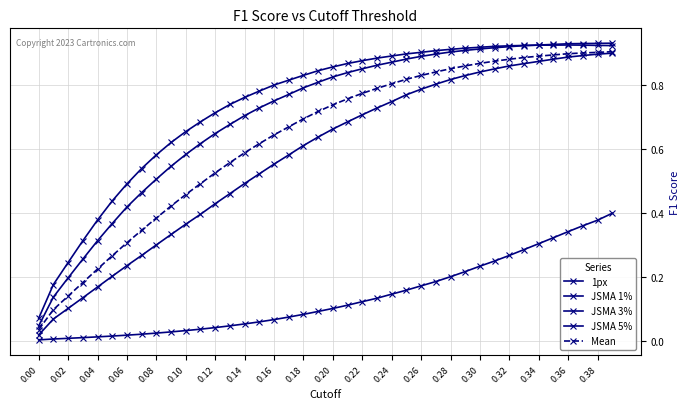

How many lines are shown in the chart?

5